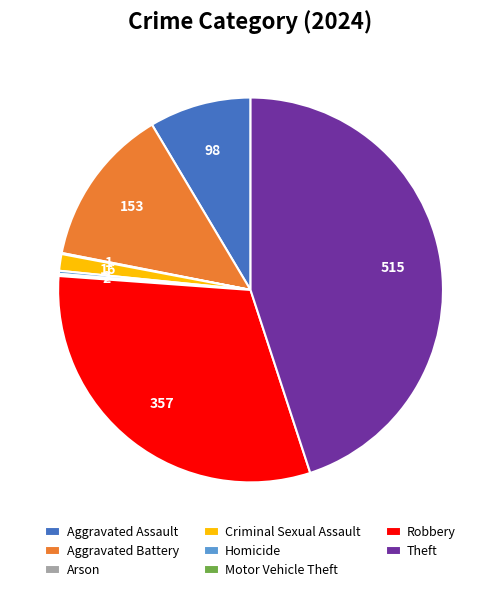

Is Aggravated Battery the majority of the pie?

No